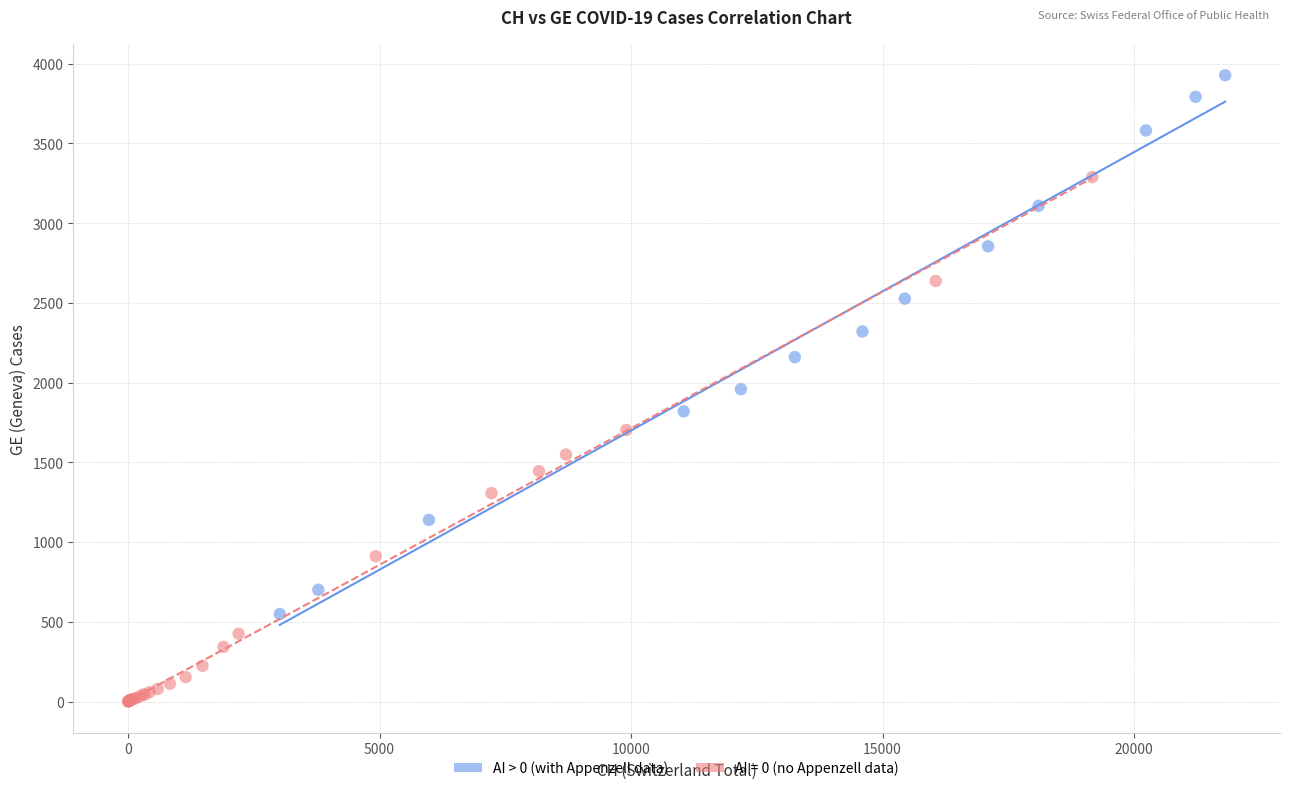

Which series contains the lowest Y value?

AI = 0 (no Appenzell data)